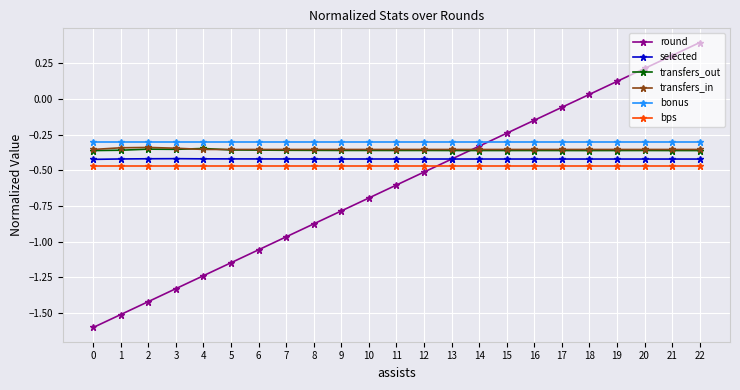

The value of transfers_out at 9 is -0.5. True or false?

False